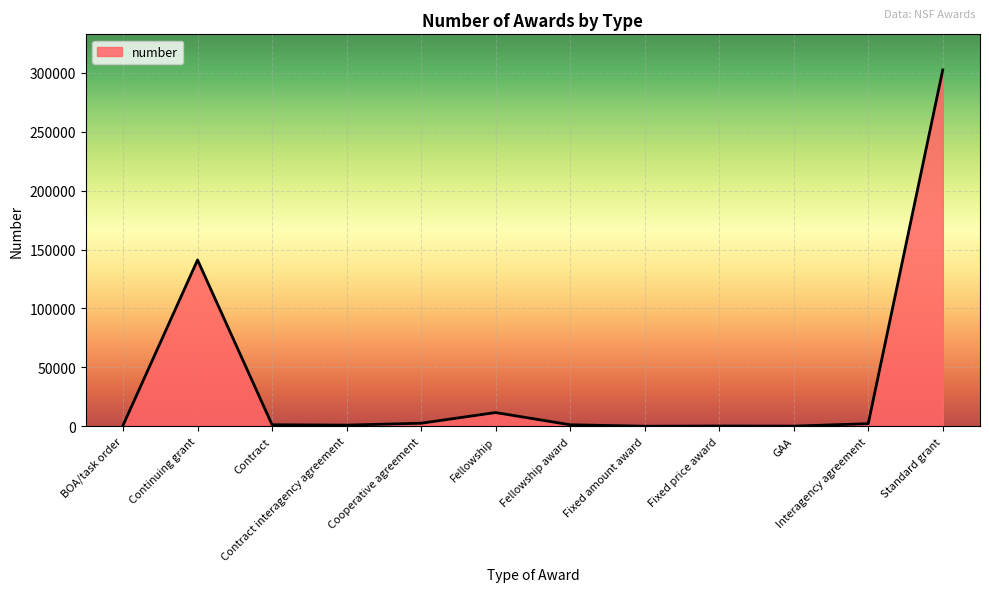

Which has a higher value, Standard grant or Fellowship award?

Standard grant